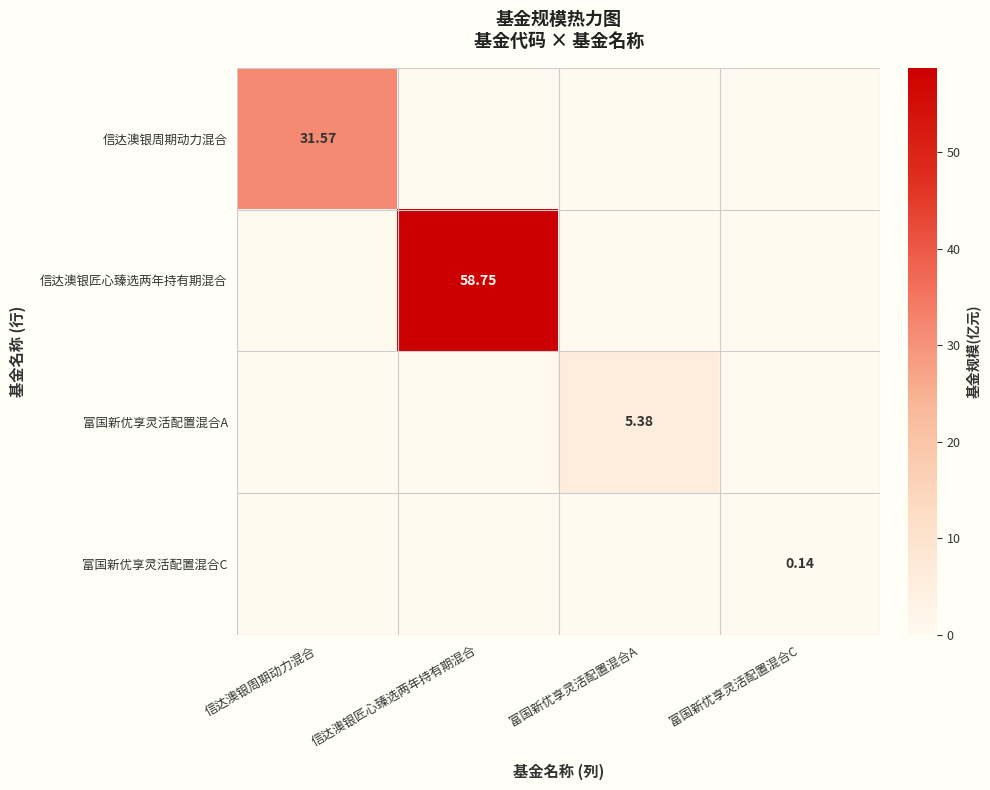

At which category does the chart reach its peak across all series?

信达澳银匠心臻选两年持有期混合